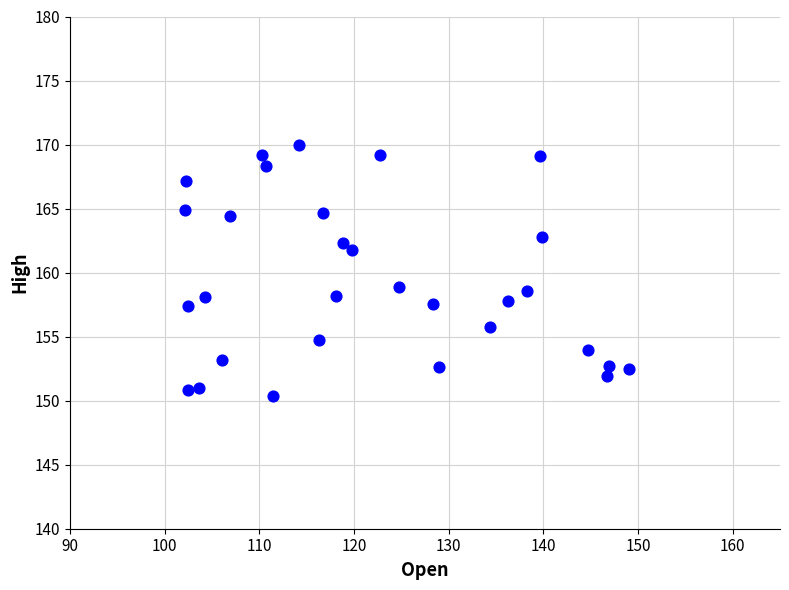

What is the range of X values (max minus min)?

46.9